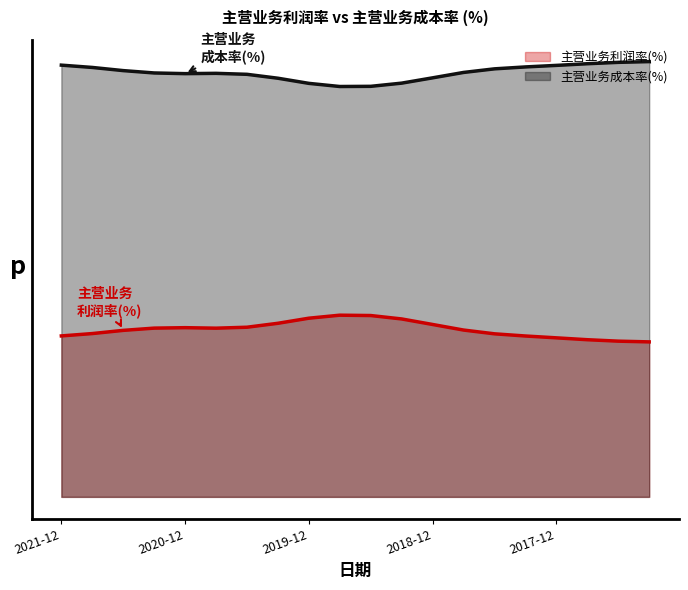

What is the difference between the 主营业务利润率(%) values at 2020-12 and 2017-03?

3.5